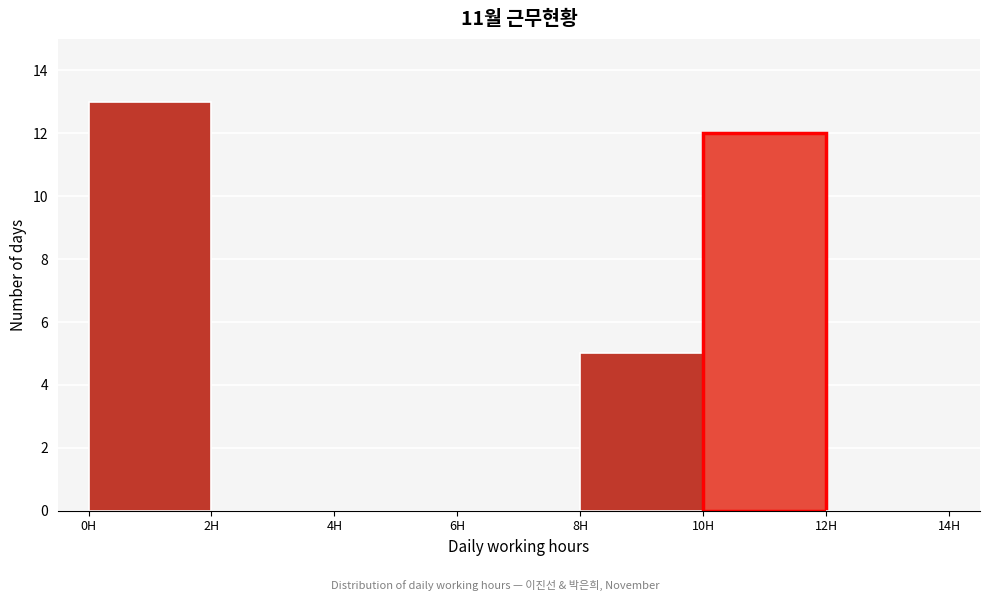

Over which range of the x-axis is the bar tallest?

0 to 2